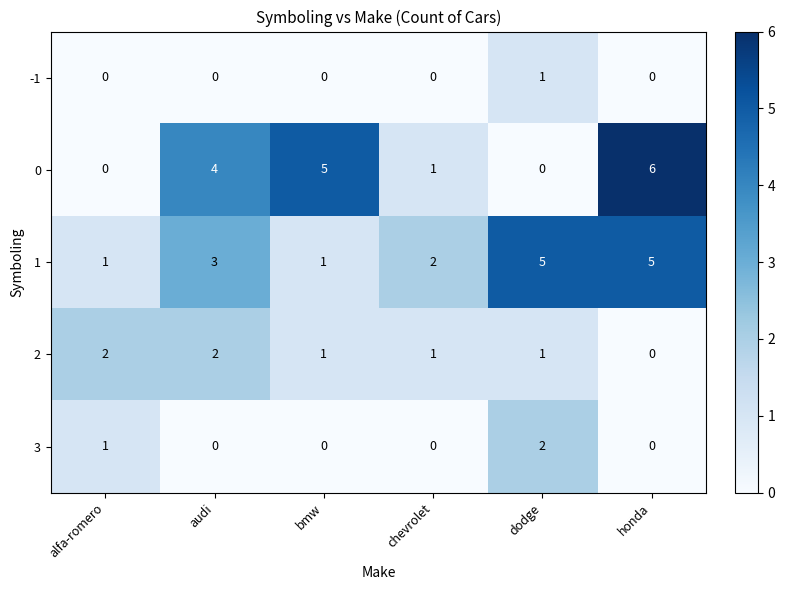

At how many categories does at least one series exceed 0?

6